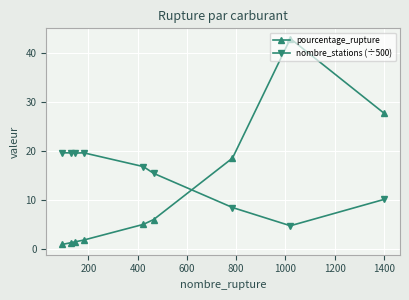

List the series in order of their overall mean, highest first.

nombre_stations (÷500), pourcentage_rupture